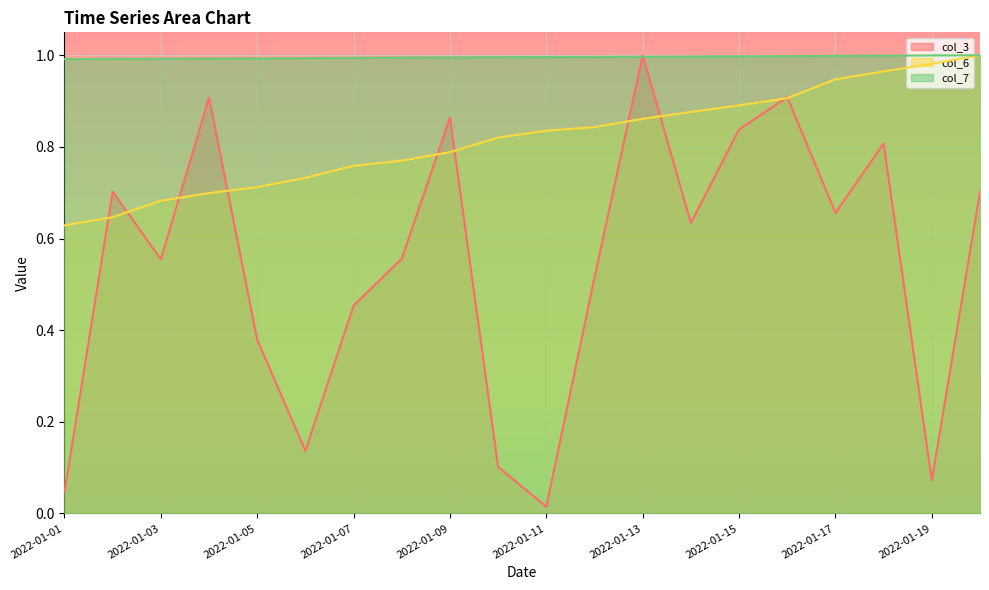

What value does the col_6 series have at 2022-01-17?

0.9